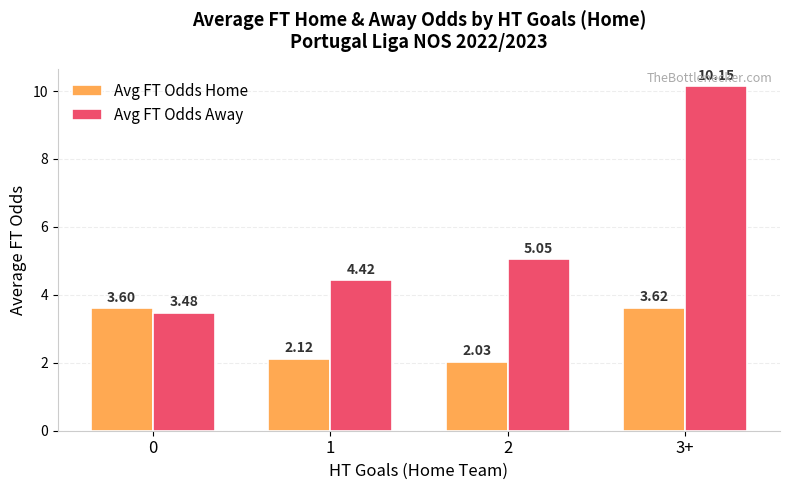

Between 1 and 3+, which series saw the biggest shift?

Avg FT Odds Away